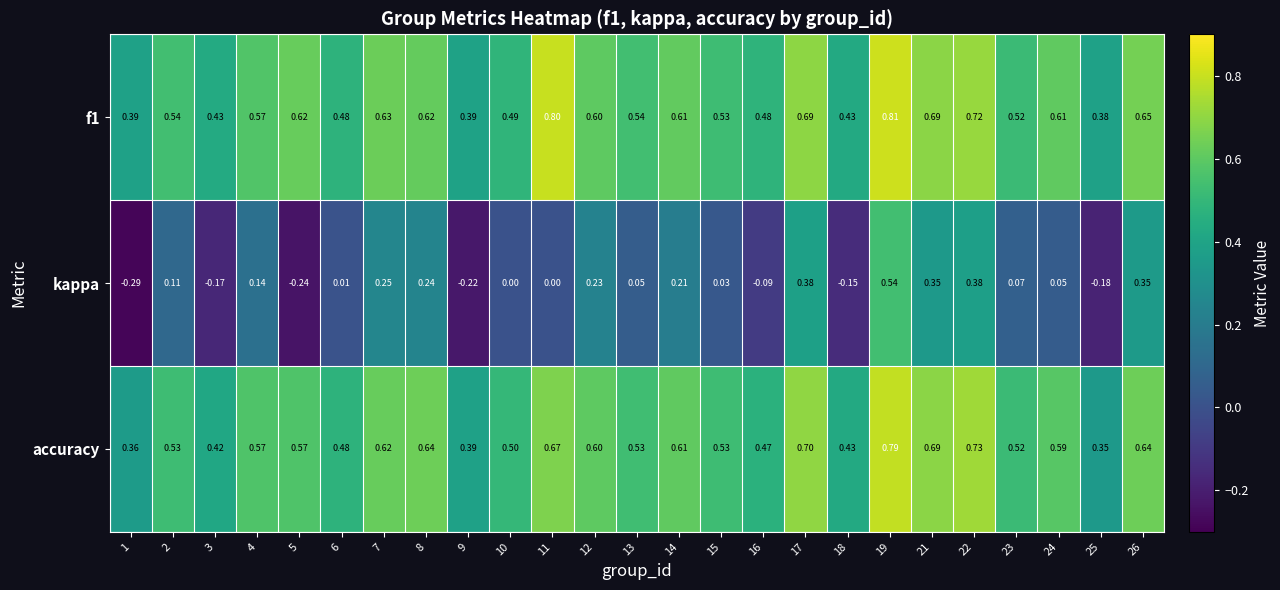

Which series has the widest spread of values?

kappa